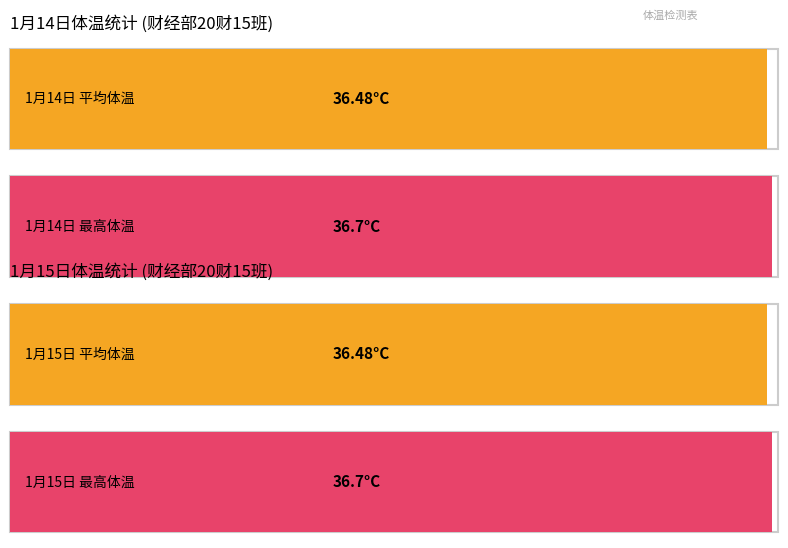

List the series in order of their overall mean, lowest first.

1月15日体温, 1月14日体温